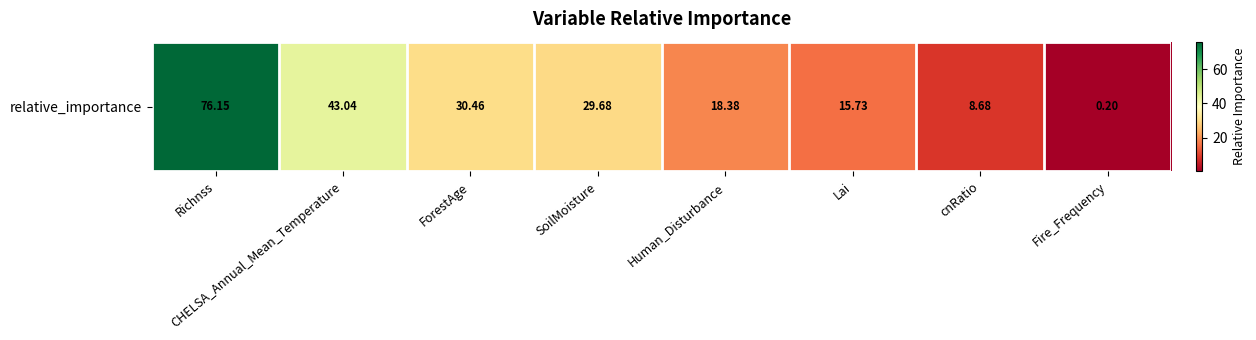

Which has a higher value, ForestAge or Fire_Frequency?

ForestAge